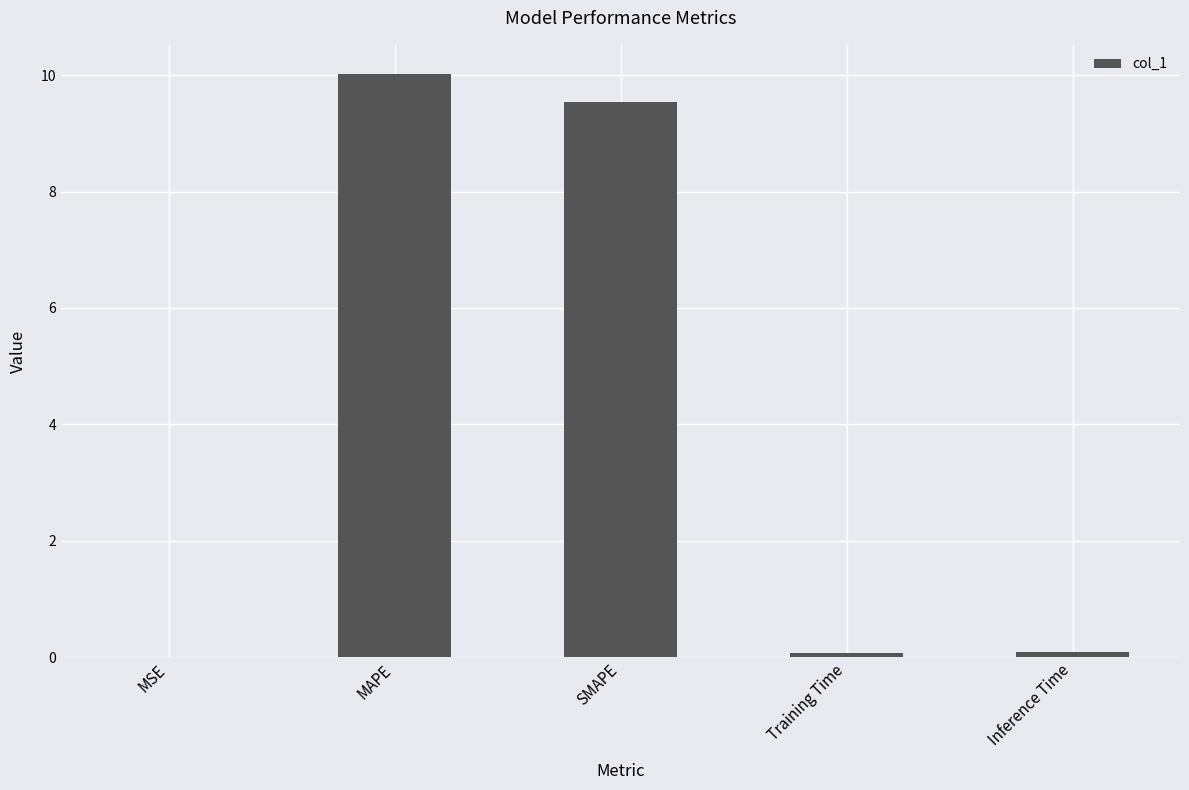

Are the bars grouped side by side (vs. stacked)?

No